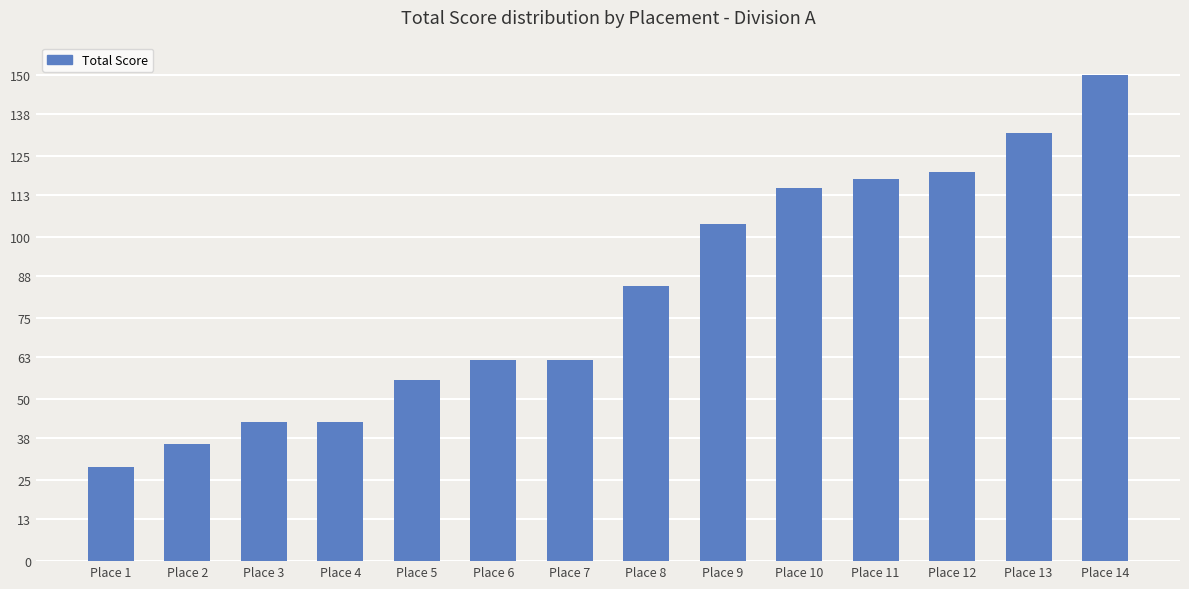

How many categories are shown in the chart?

14